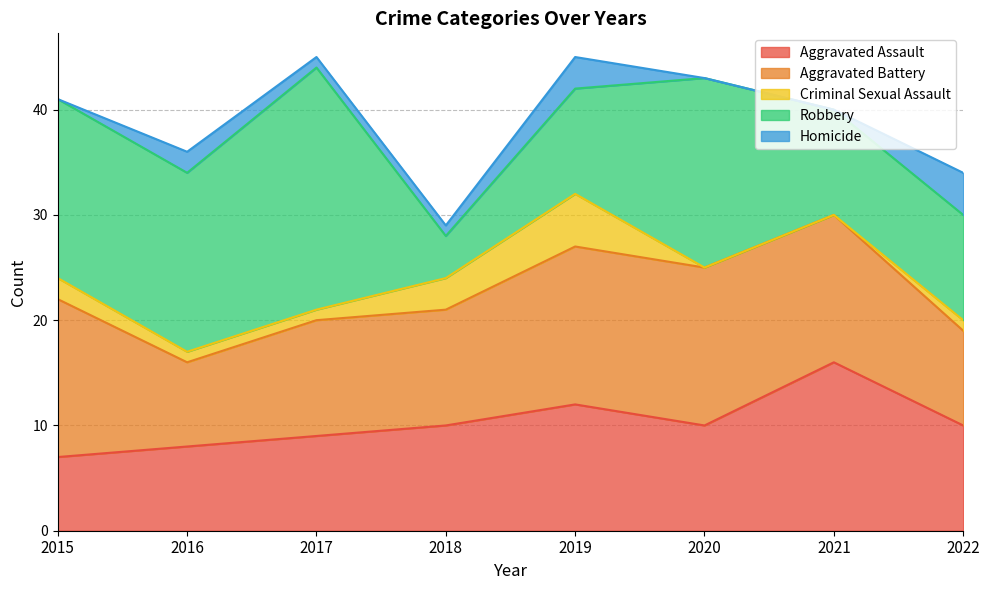

Where is the first local minimum for Aggravated Battery?

2016